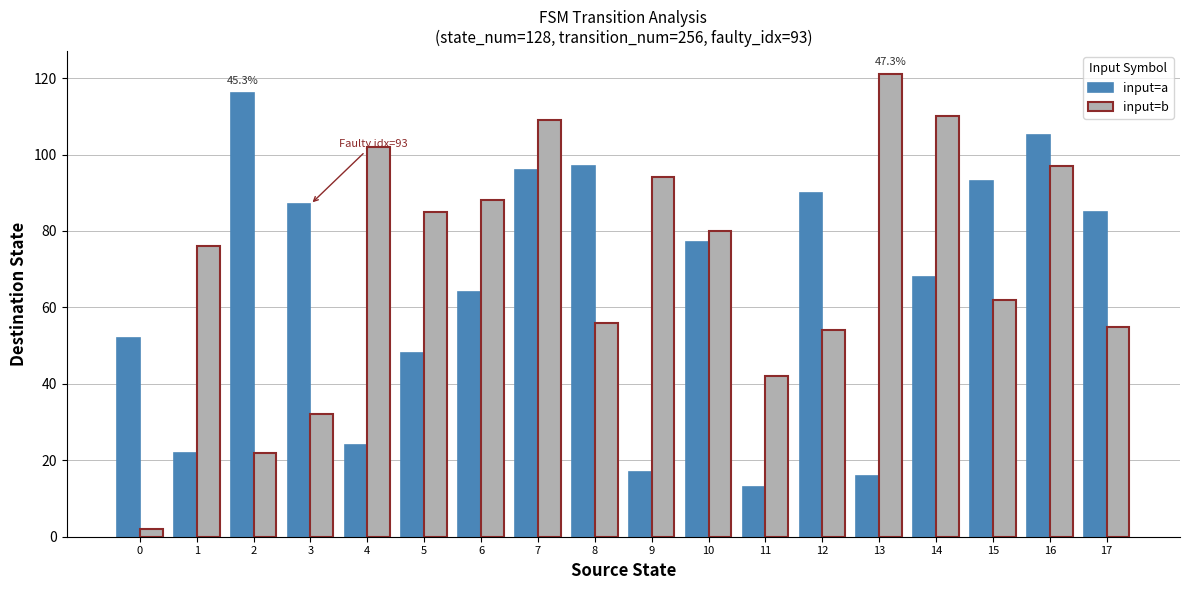

What is the average value of the input=b series?

72